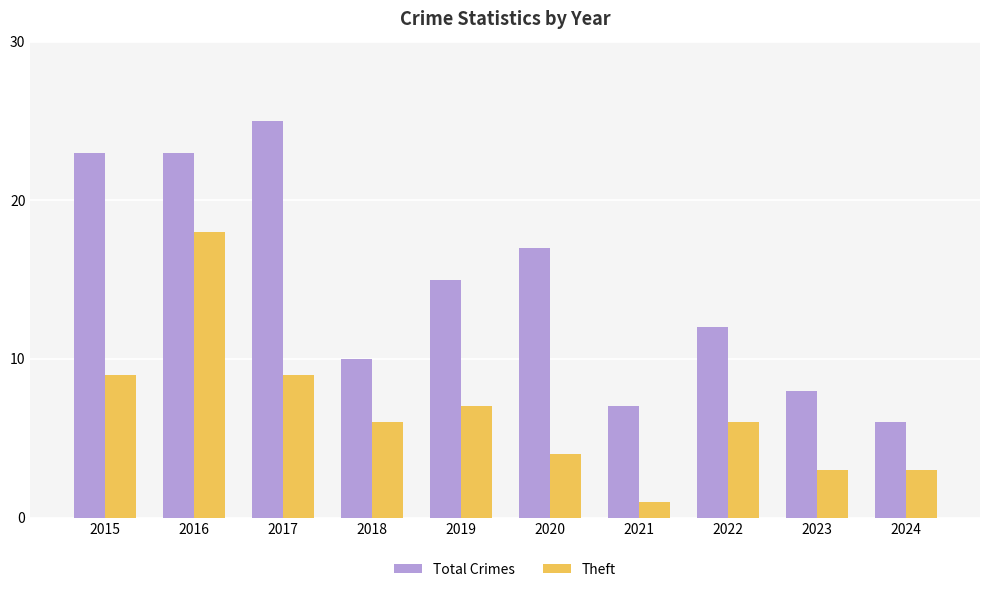

What is the value of the Theft bar at the 9th from the left?

3